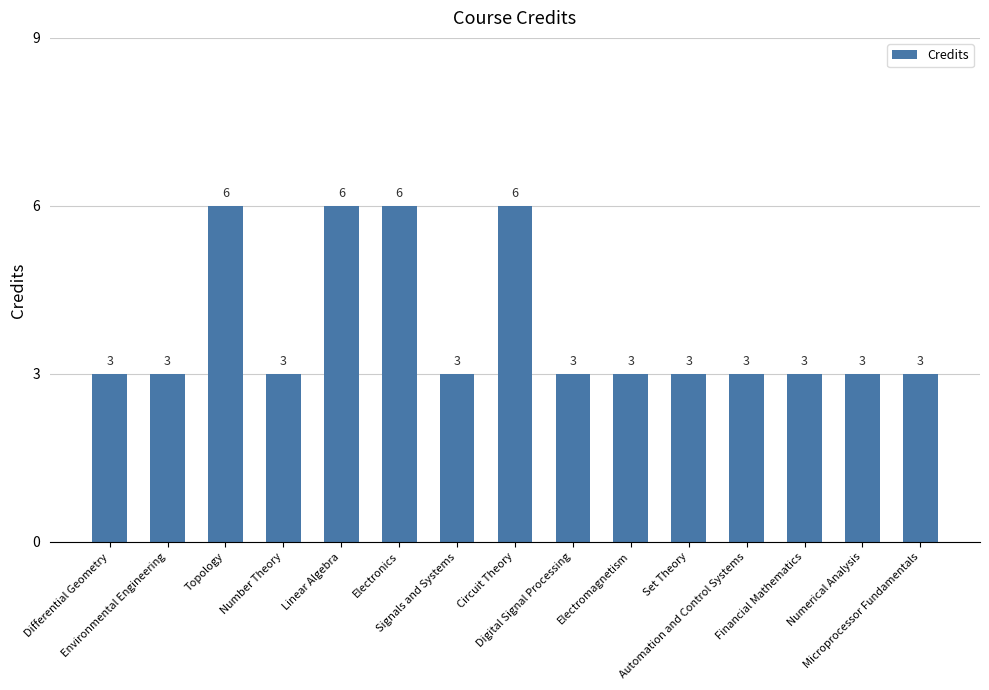

True or false: the data shows 2 at Linear Algebra.

False